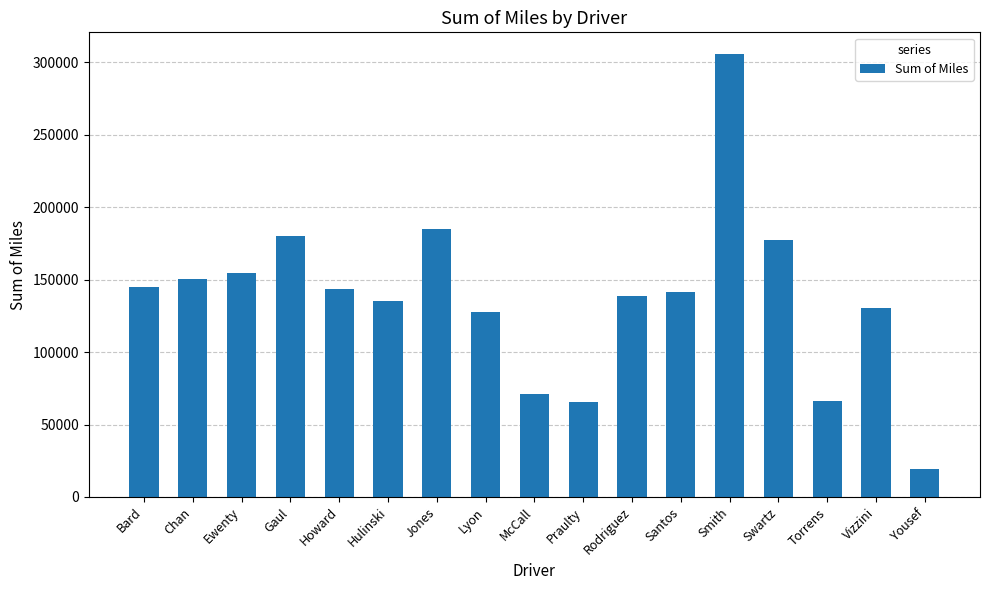

What is the difference between the maximum and minimum values?

286090.7